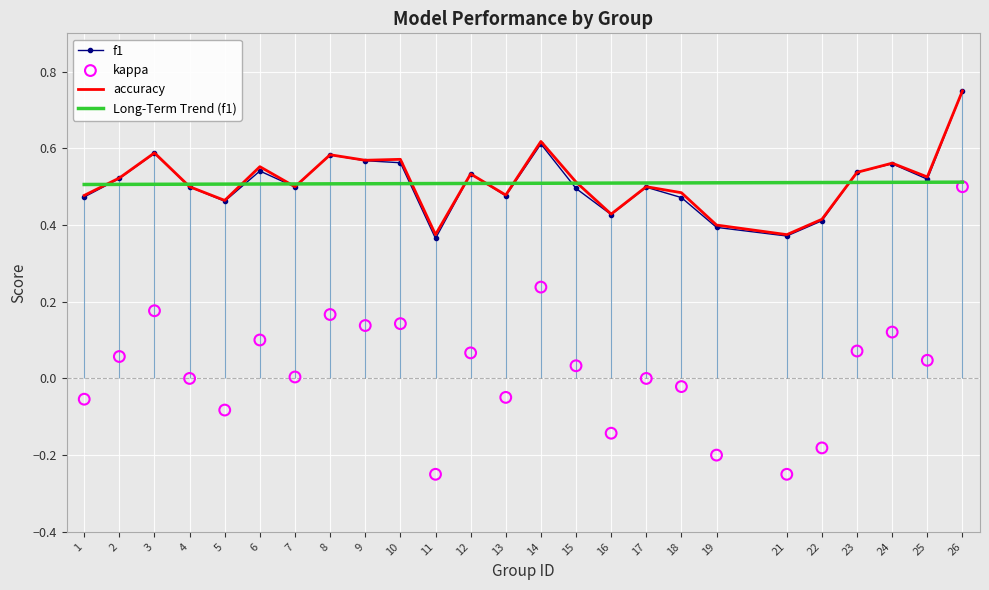

Which series has the widest spread of Y values?

kappa